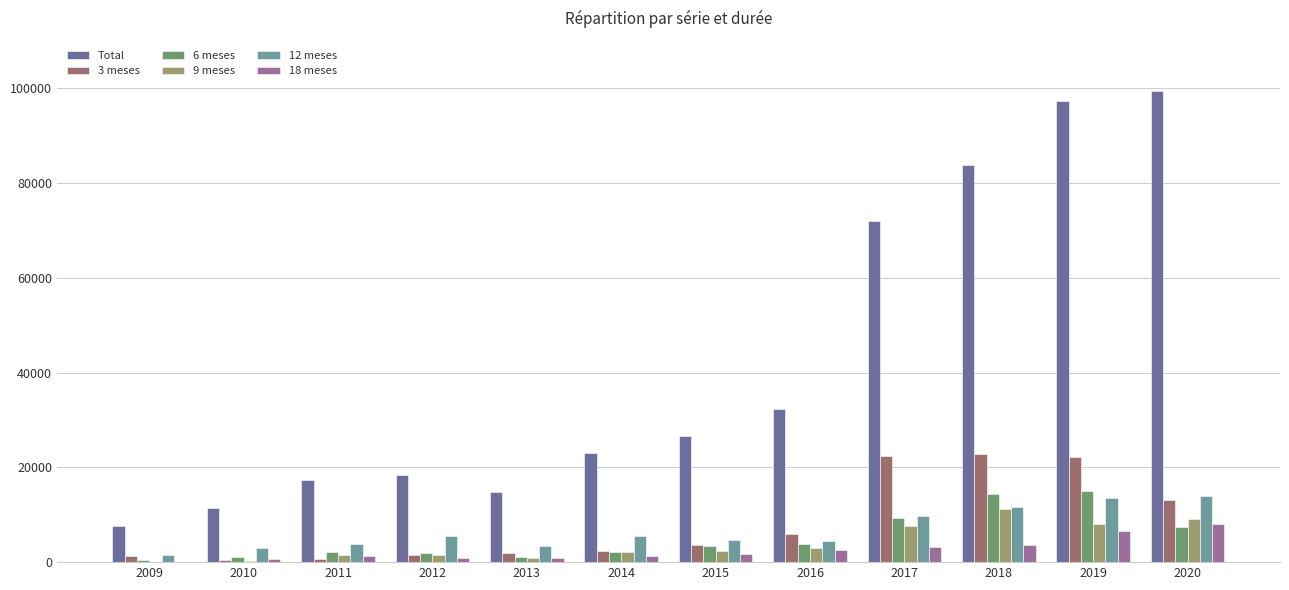

The value of Total at 2014 is 22932. True or false?

True